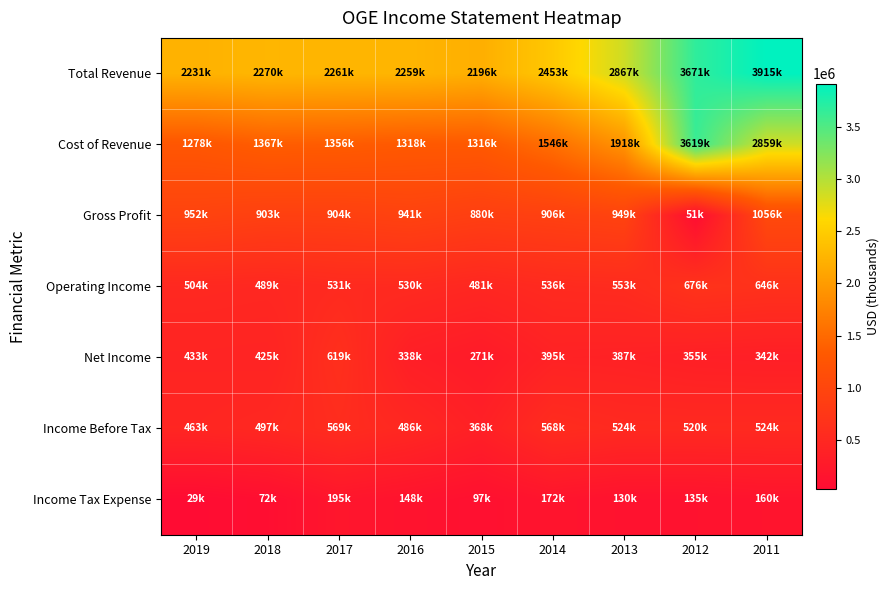

Reading right to left, what are all the values shown in this chart?

Total Revenue: 2011=3915900	2012=3671200	2013=2867700	2014=2453100	2015=2196900	2016=2259200	2017=2261100	2018=2270300	2019=2231600
Cost of Revenue: 2011=2859100	2012=3619900	2013=1918100	2014=1546200	2015=1316600	2016=1318200	2017=1356300	2018=1367100	2019=1278700
Gross Profit: 2011=1056800	2012=51300	2013=949600	2014=906900	2015=880300	2016=941000	2017=904800	2018=903200	2019=952900
Operating Income: 2011=646700	2012=676900	2013=553500	2014=536800	2015=481200	2016=530800	2017=531900	2018=489600	2019=504300
Net Income: 2011=342900	2012=355000	2013=387600	2014=395800	2015=271300	2016=338200	2017=619000	2018=425500	2019=433600
Income Before Tax: 2011=524300	2012=520100	2013=524100	2014=568600	2015=368700	2016=486300	2017=569700	2018=497700	2019=463400
Income Tax Expense: 2011=160700	2012=135100	2013=130300	2014=172800	2015=97400	2016=148100	2017=195900	2018=72200	2019=29800